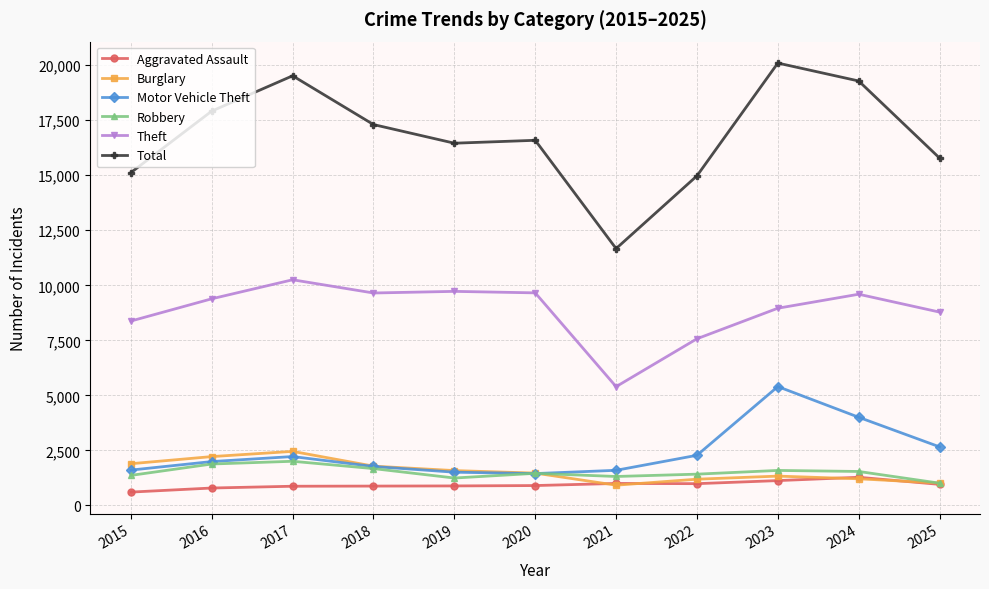

Rank the series by their maximum value, from highest to lowest.

Total, Theft, Motor Vehicle Theft, Burglary, Robbery, Aggravated Assault